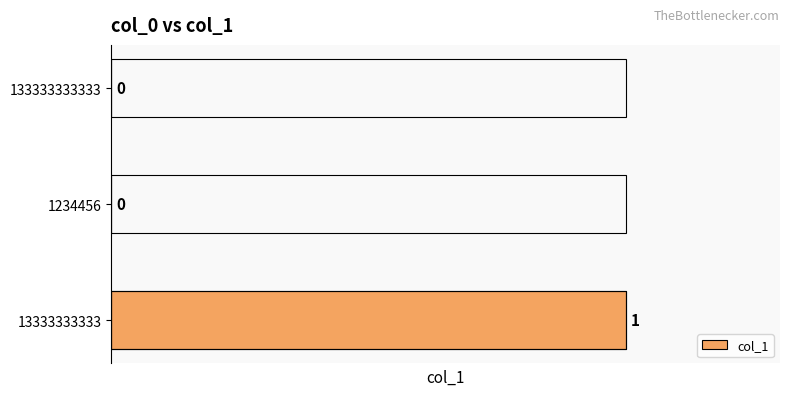

How many values are between 0 and 1?

3